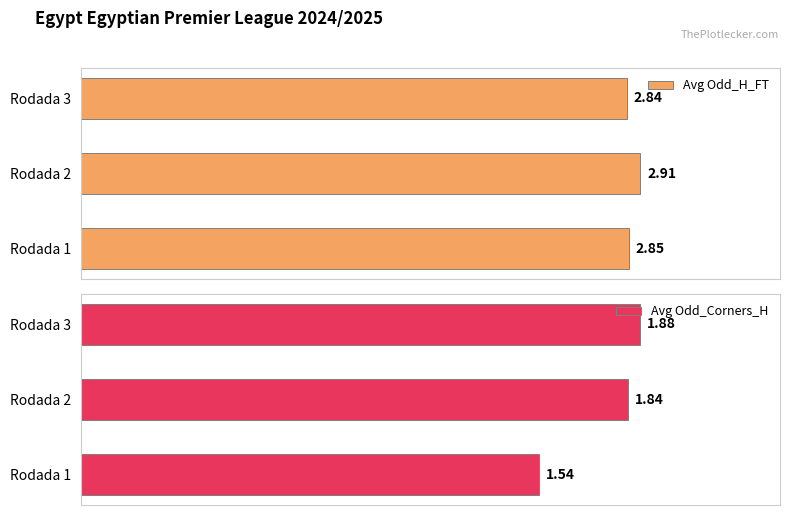

Count the number of categories in the chart.

3